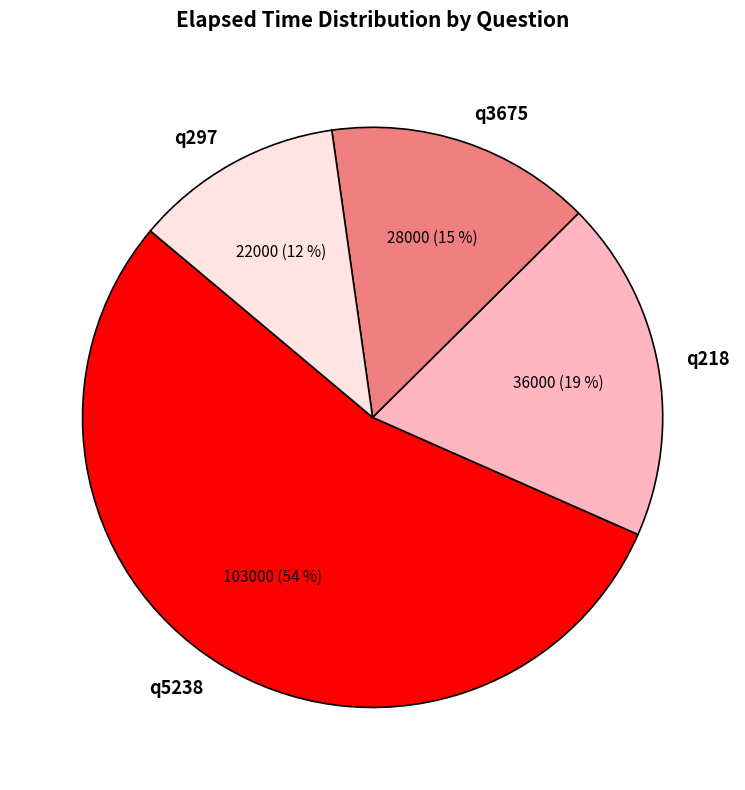

True or false: q5238 accounts for 54% of the total.

True